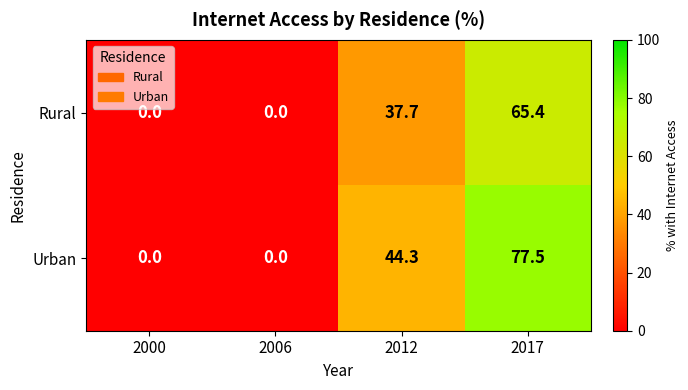

What is the difference between the maximum and minimum values in the Urban series?

77.5